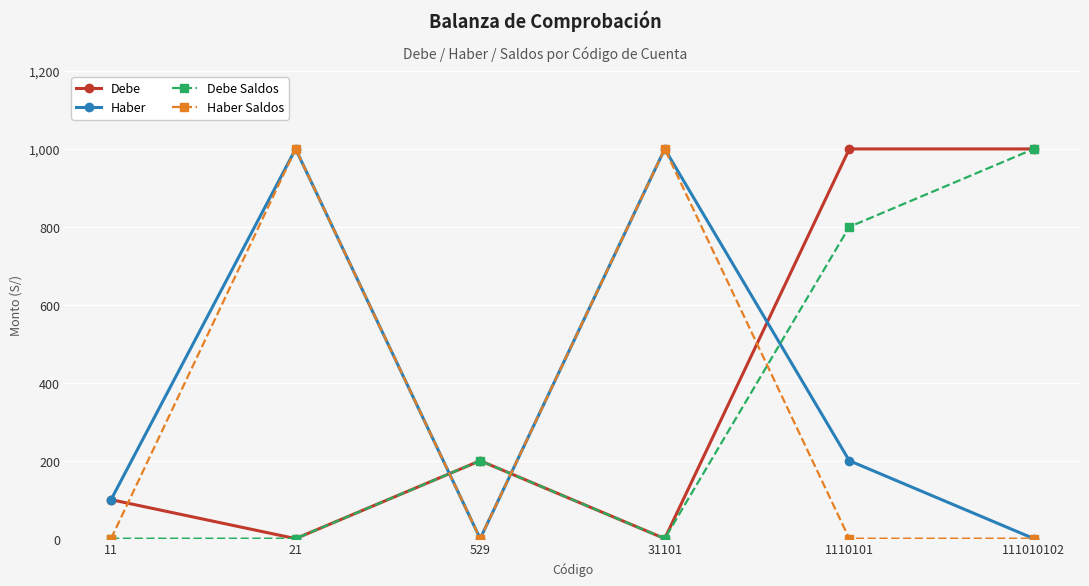

The Debe Saldos series shows 1139 at 1110101. True or false?

False